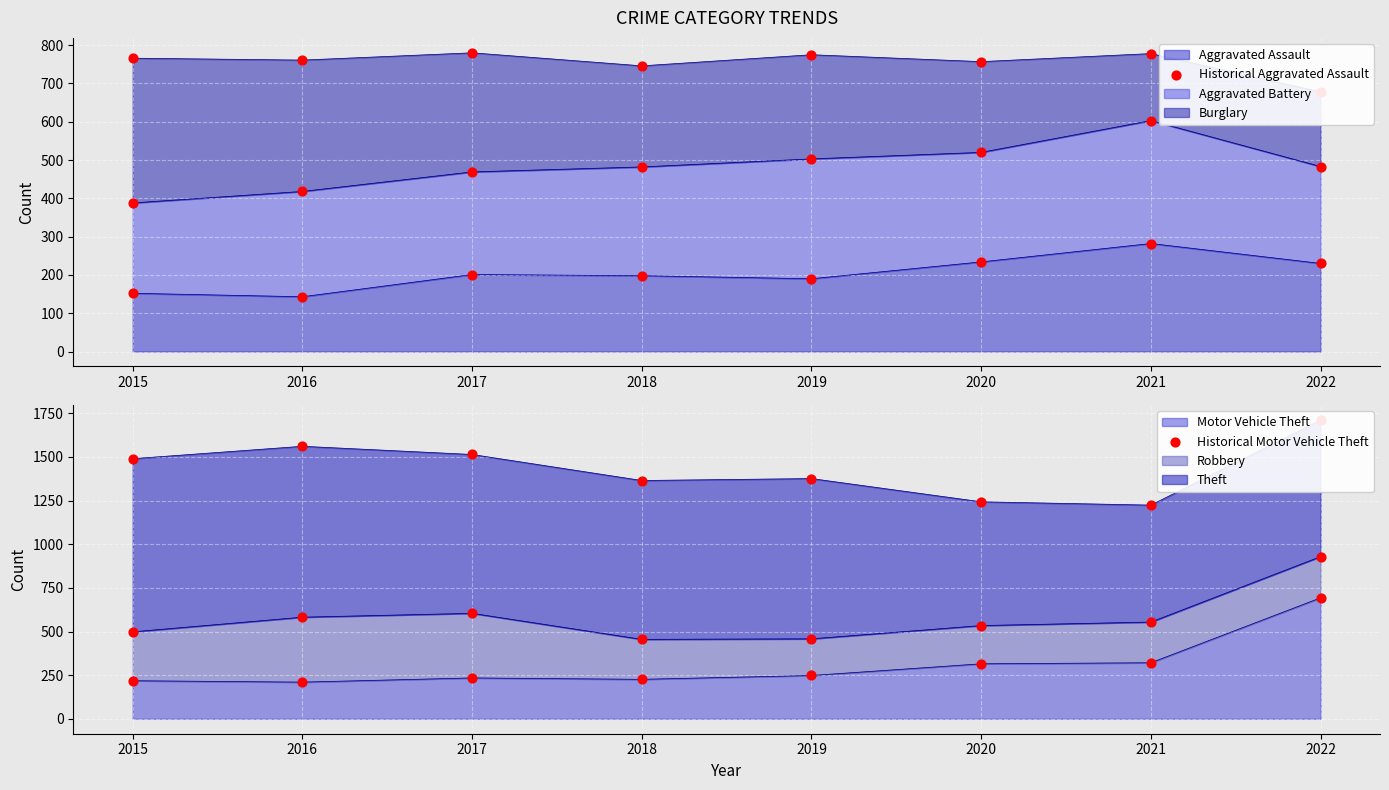

Is it true that Aggravated Assault equals 198 at 2018?

True